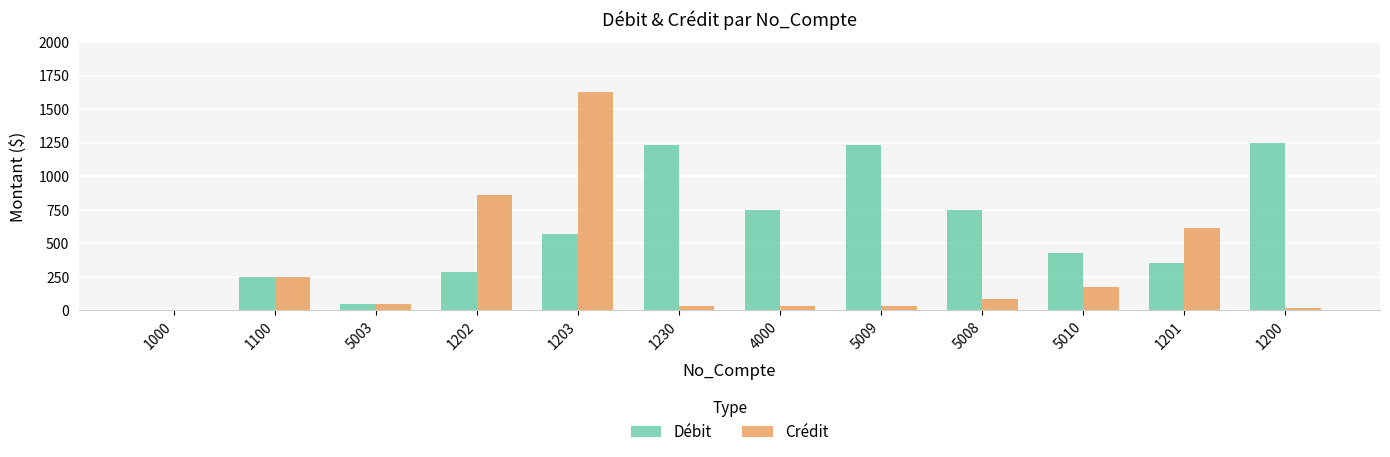

At which label does Débit reach its peak?

1200